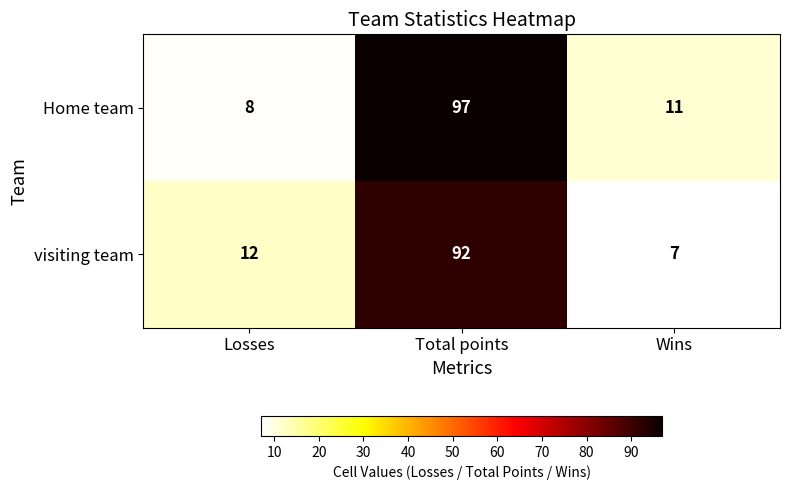

What is the difference between the maximum and minimum values in the visiting team series?

85